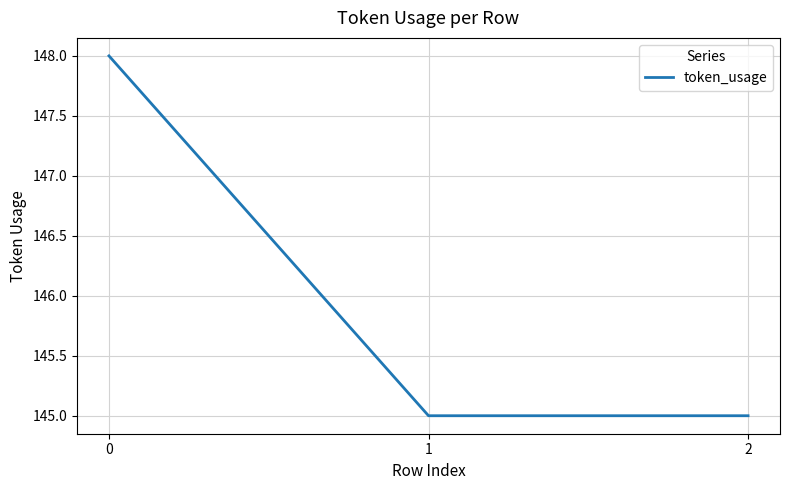

What is the difference between the maximum and second lowest values?

3